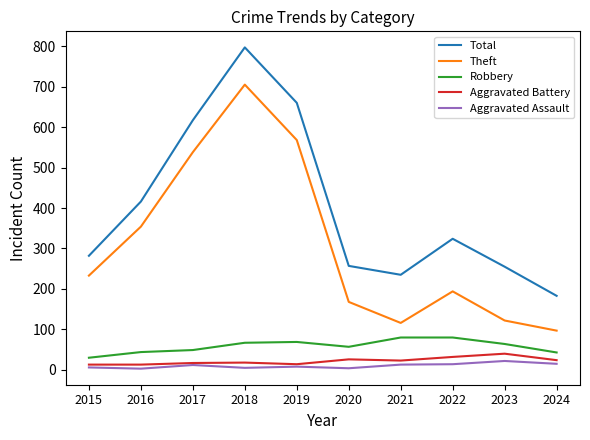

How many values in the Total series are below 324?

5